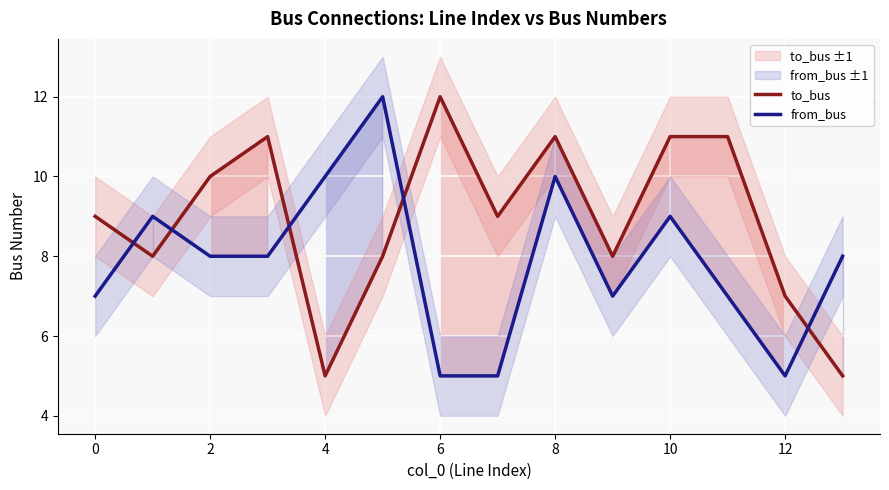

What is the difference between the second highest and minimum values in the from_bus series?

5